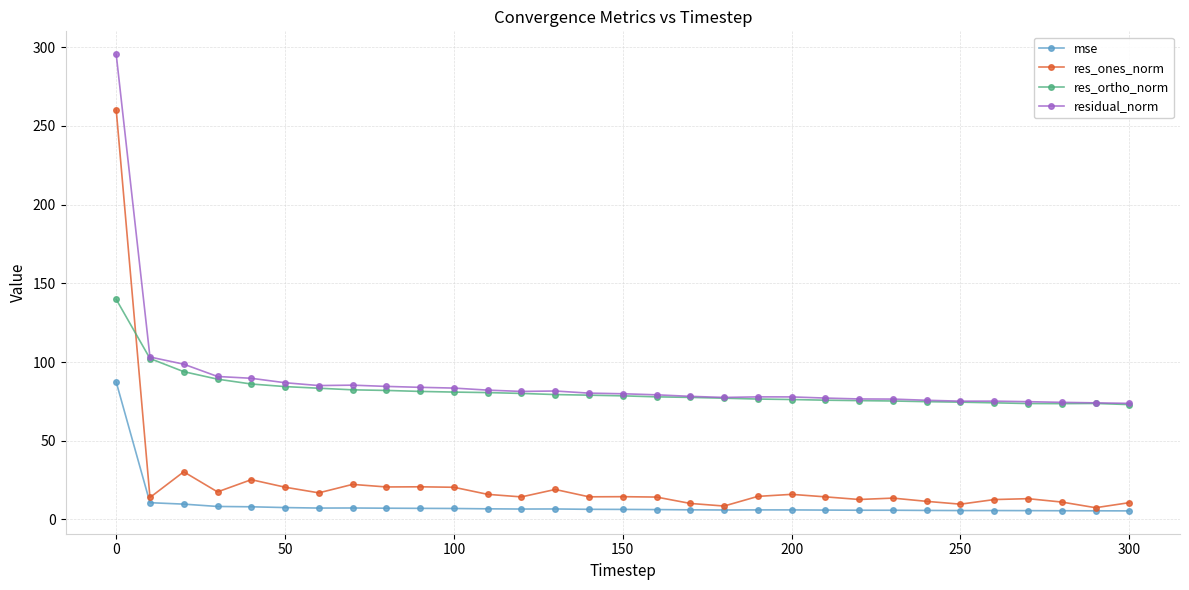

Which series has the widest spread of values?

res_ones_norm